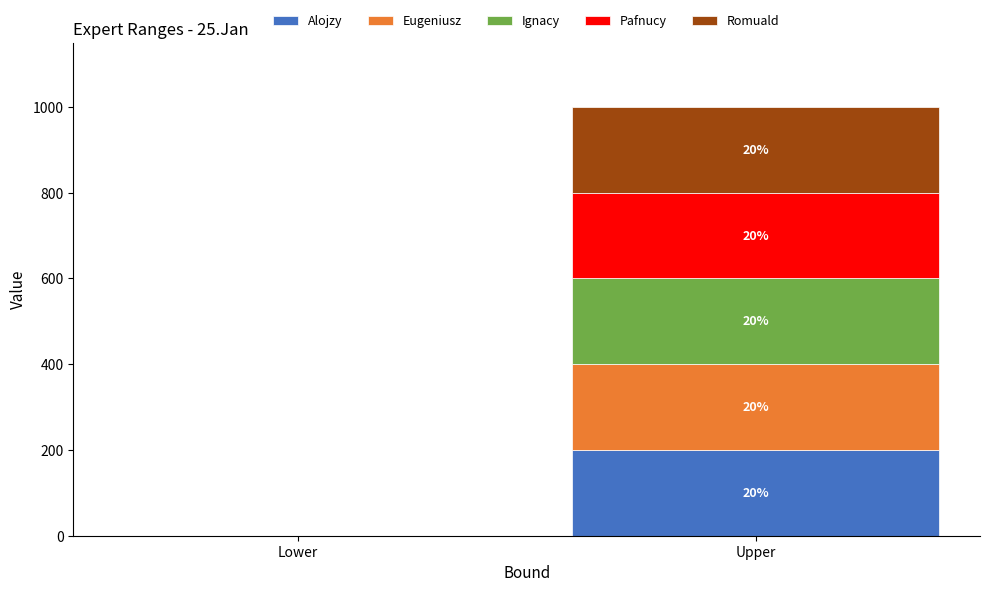

Which series has the largest total across all categories?

Alojzy